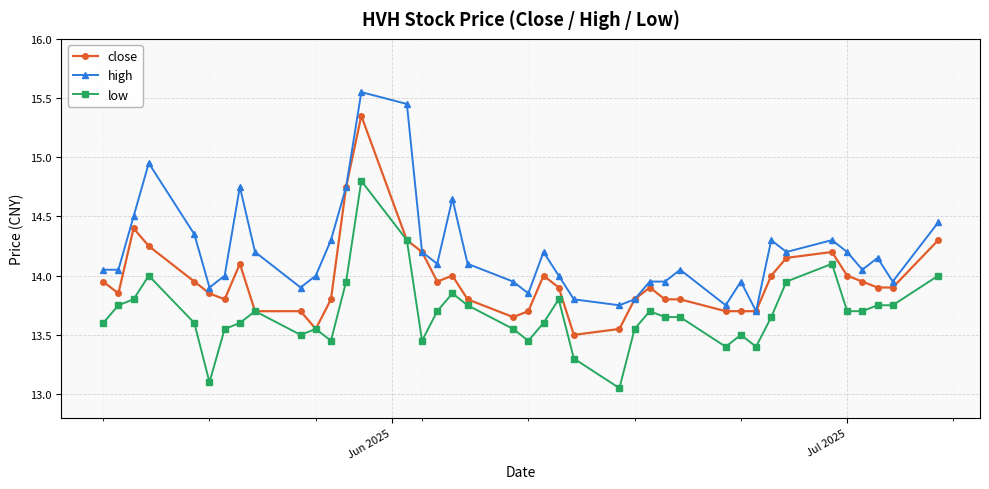

How many lines are shown in the chart?

3